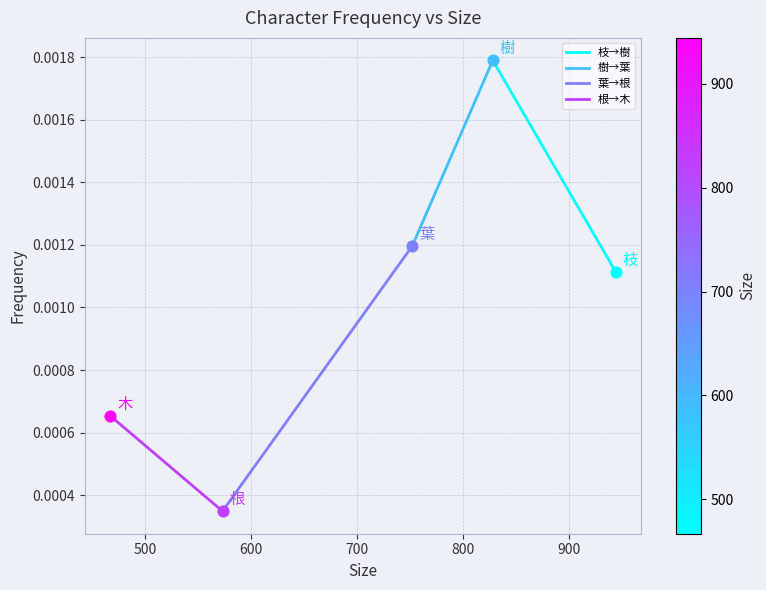

Which series has the largest total across all categories?

樹→葉